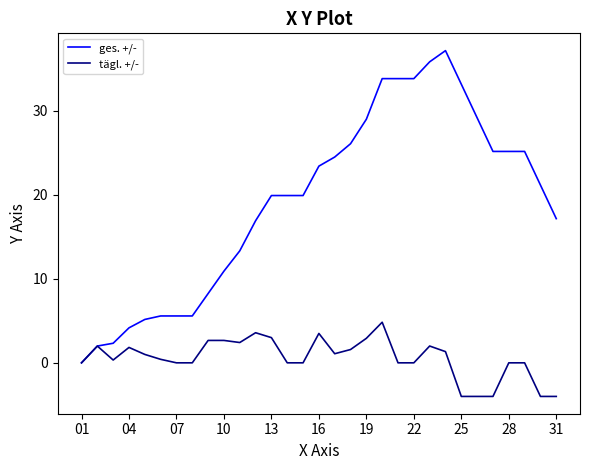

Count the number of categories in the chart.

31